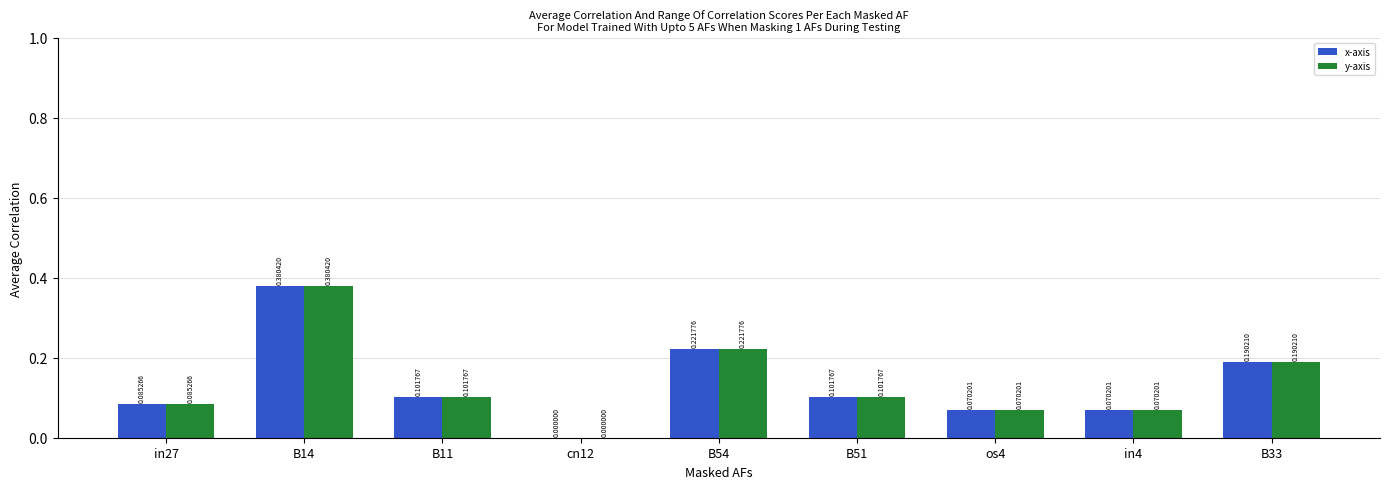

True or false: x-axis has a value of 0.0 at cn12.

True